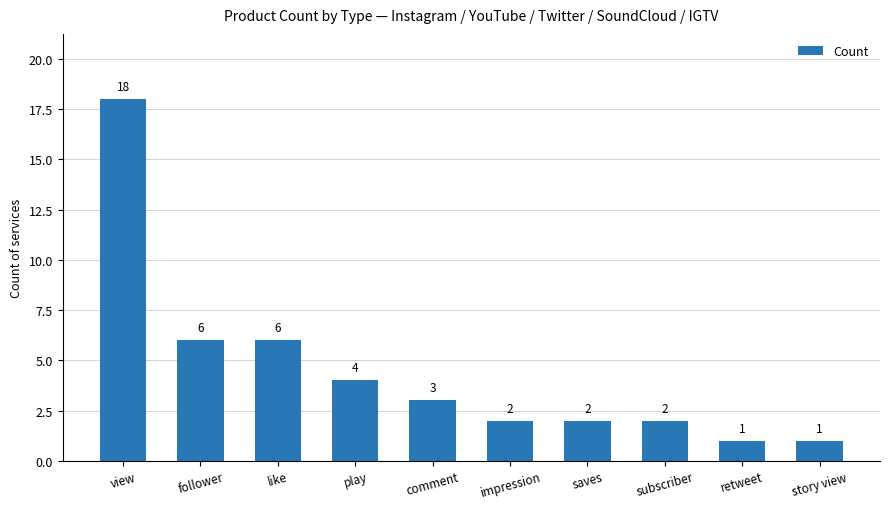

The chart shows a value of 1 at story view. True or false?

True